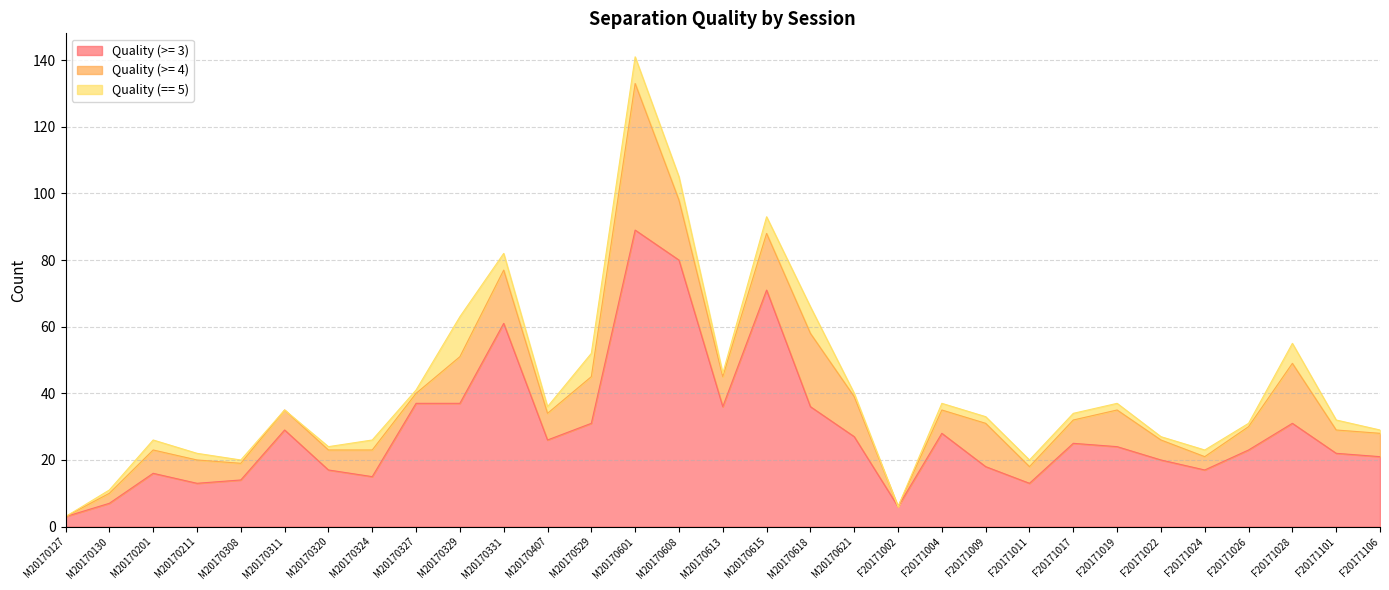

True or false: Quality (>= 3) and Quality (>= 4) cross at least once.

False